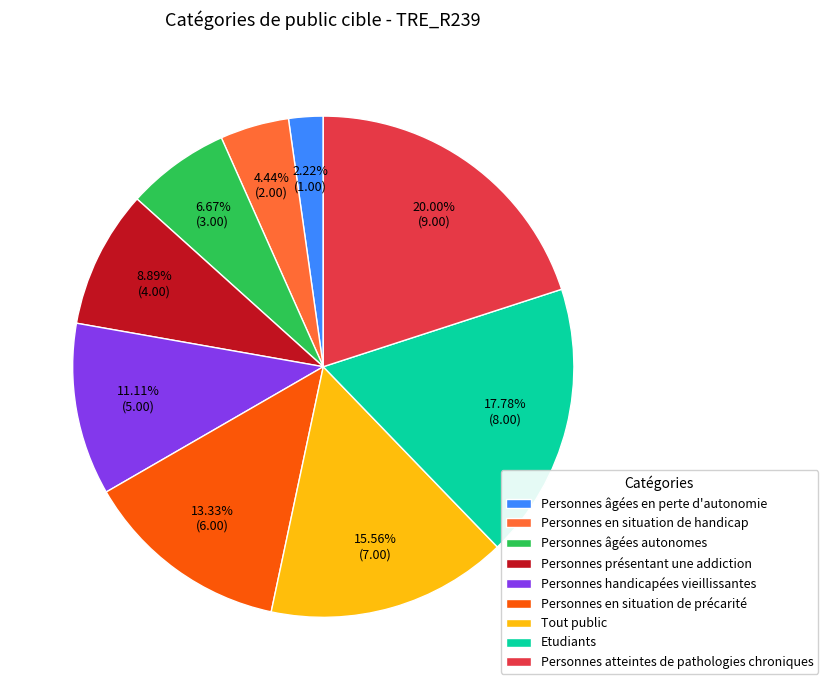

Combined, what portion of the pie is Tout public and Personnes âgées en perte d'autonomie?

17.8%